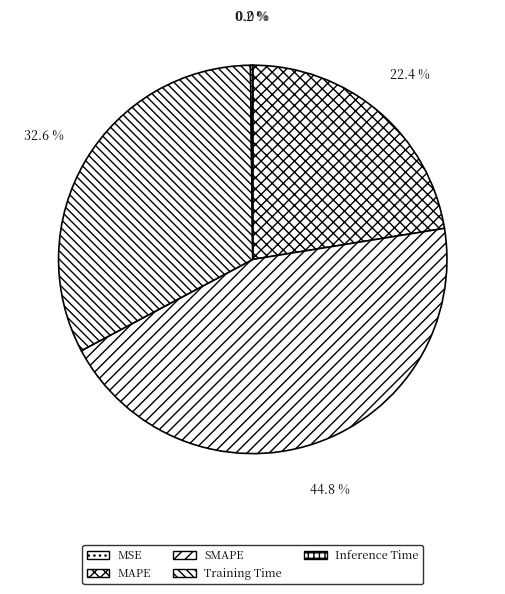

Count the number of slices in the pie.

5